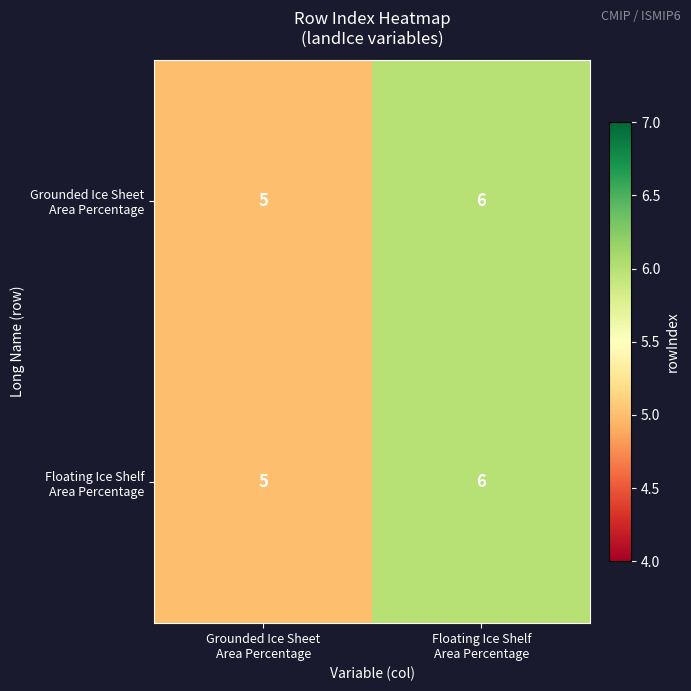

What is the greatest value displayed?

6